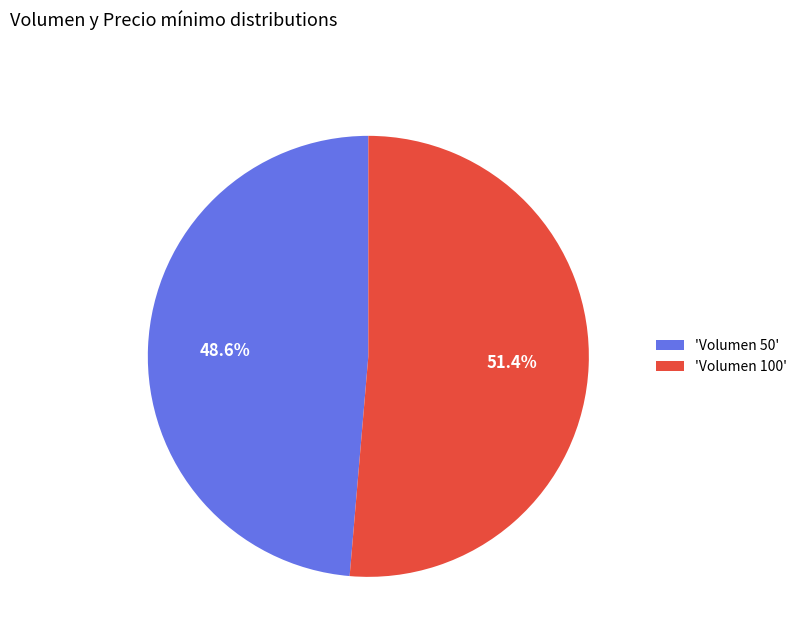

Which slice is the largest?

'Volumen 100'